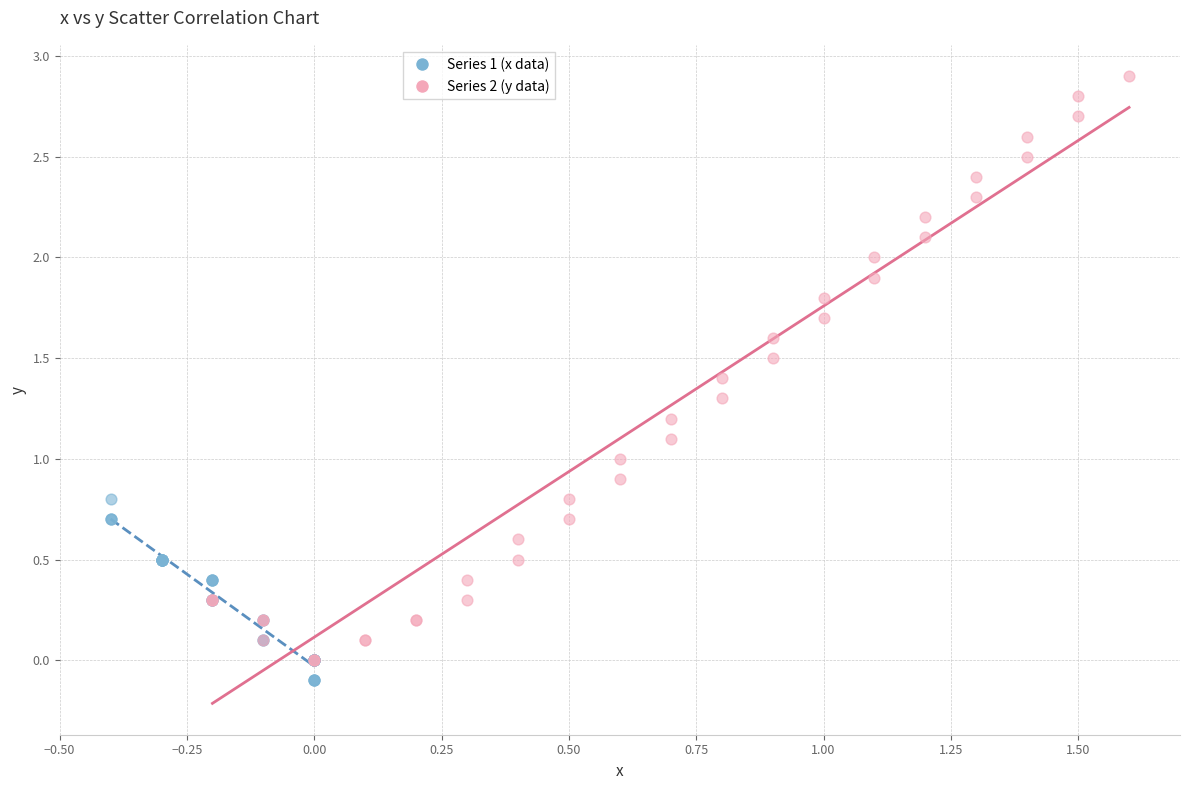

Which series reaches the maximum Y coordinate?

Series 2 (y data)